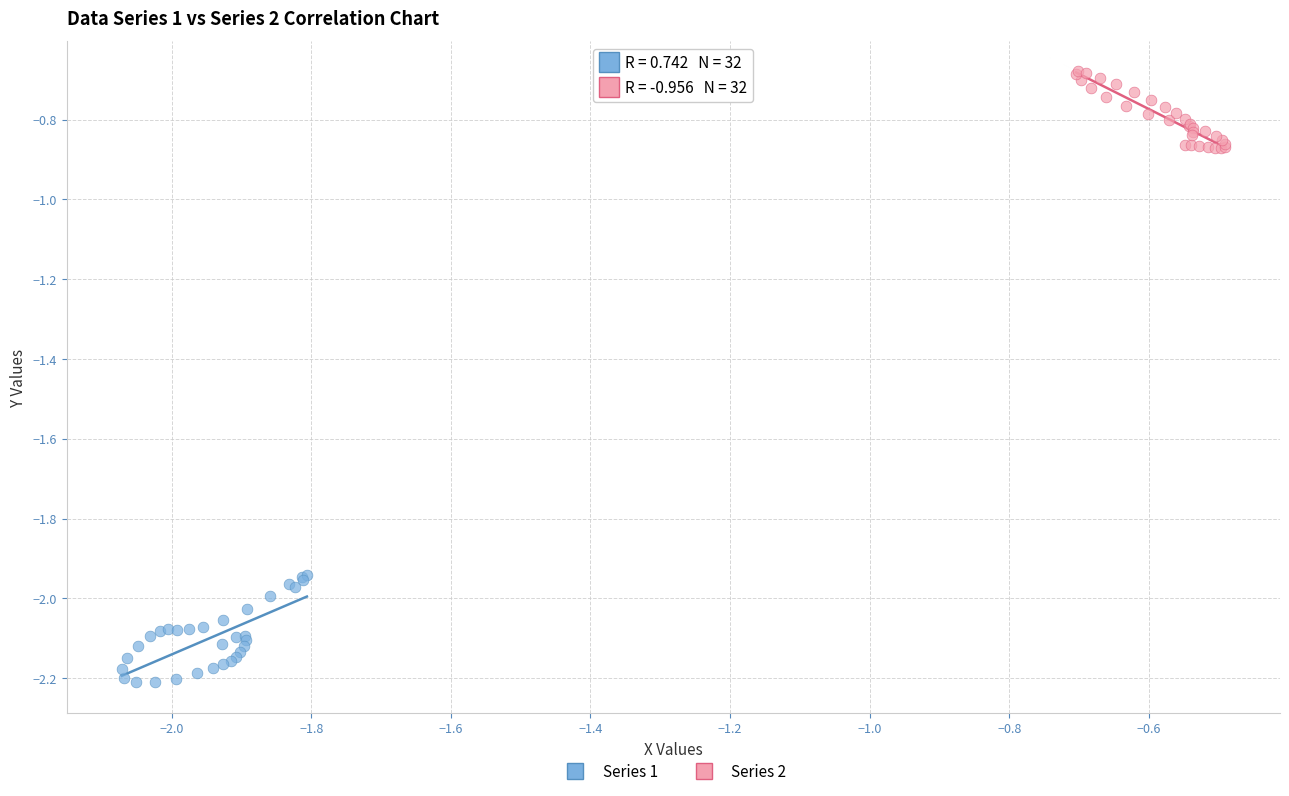

Which series contains the highest Y value?

Series 2